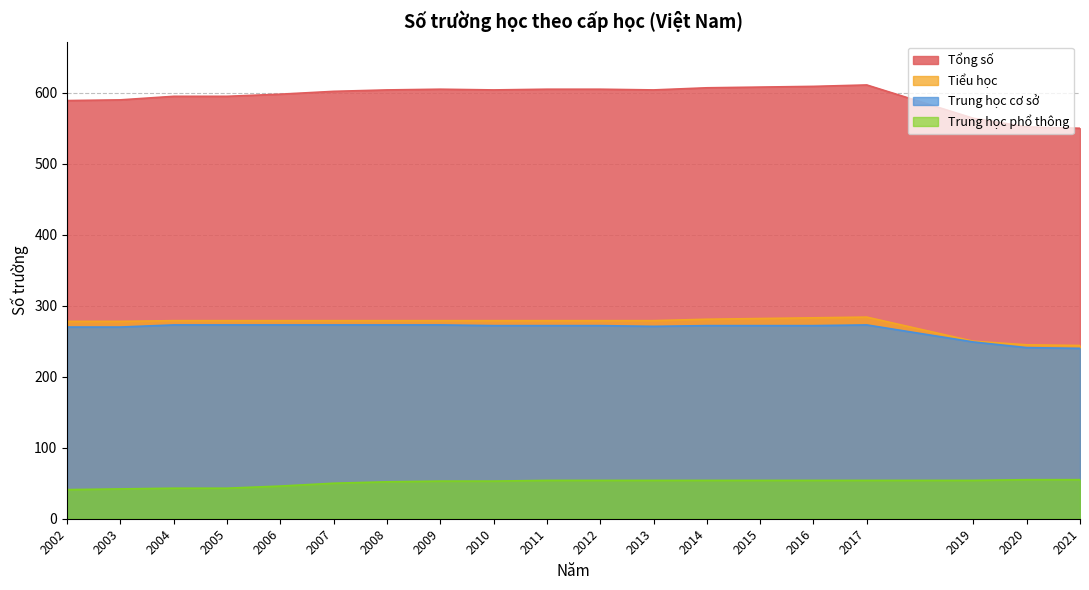

True or false: Tổng số and Trung học phổ thông cross at least once.

False